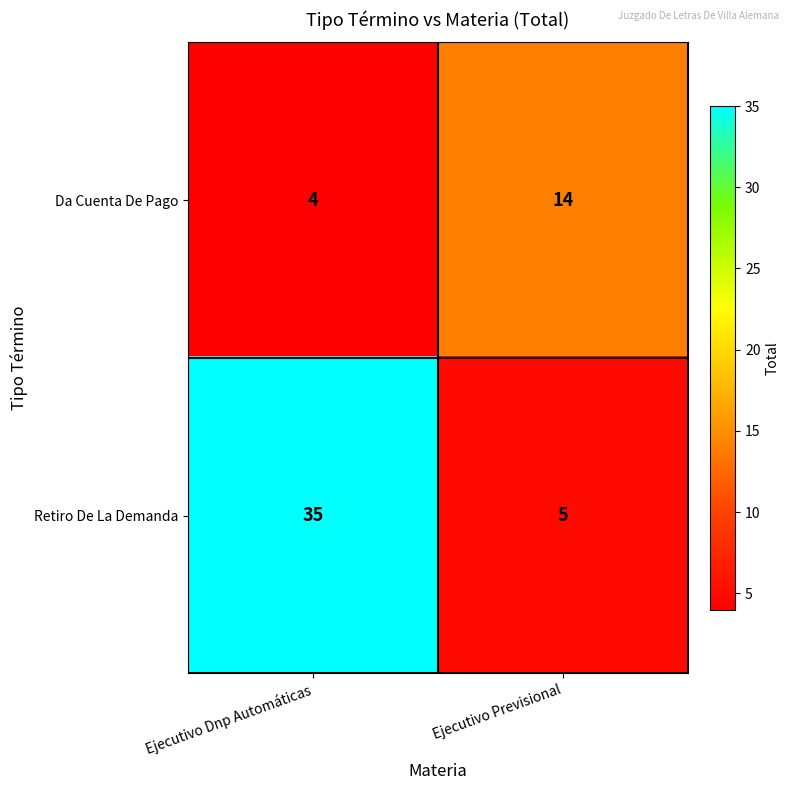

Is it true that Da Cuenta De Pago equals 5 at Ejecutivo Dnp Automáticas?

False